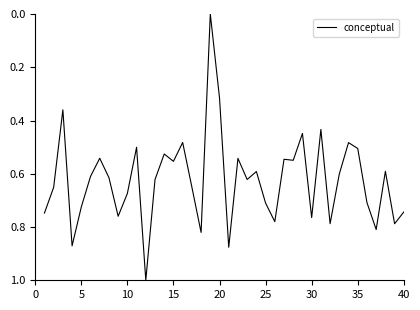

What is the difference between the maximum and minimum values?

1.0